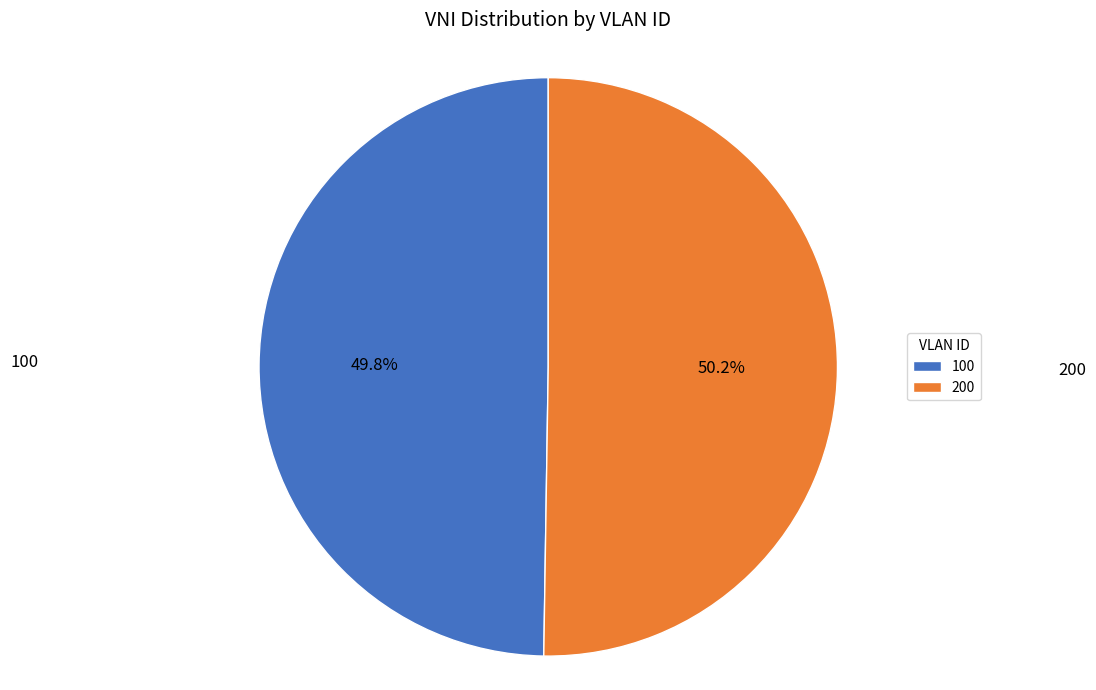

To the nearest percent, what percentage of the pie is 200?

50%